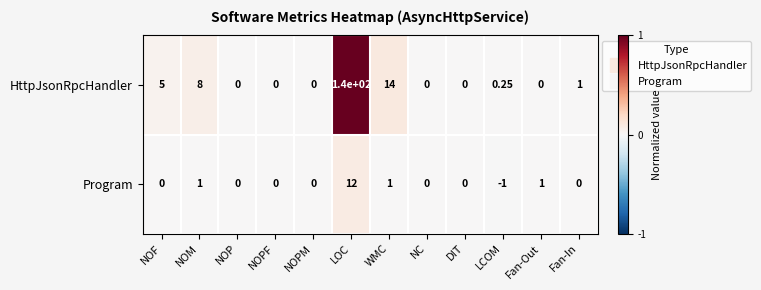

Which label corresponds to the largest value in the chart?

LOC